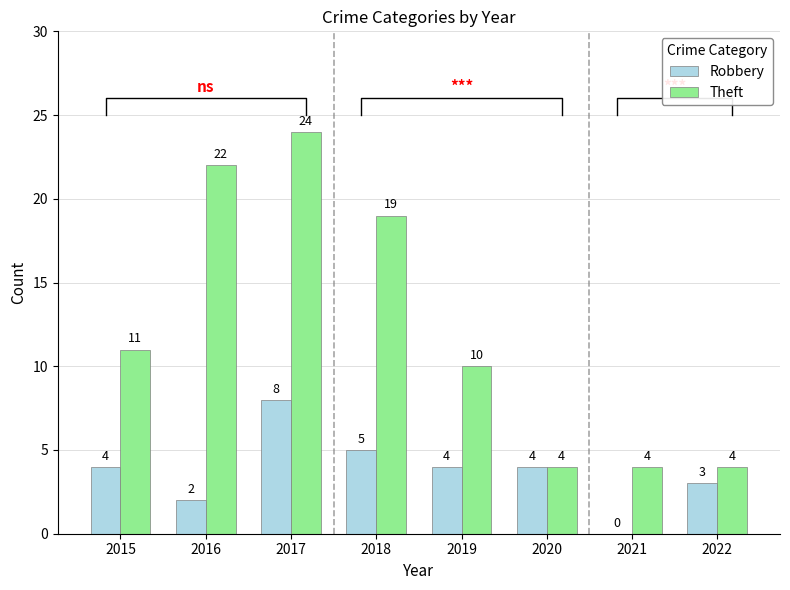

Is the value of Theft at 2018 greater than the value of Robbery at 2015?

Yes